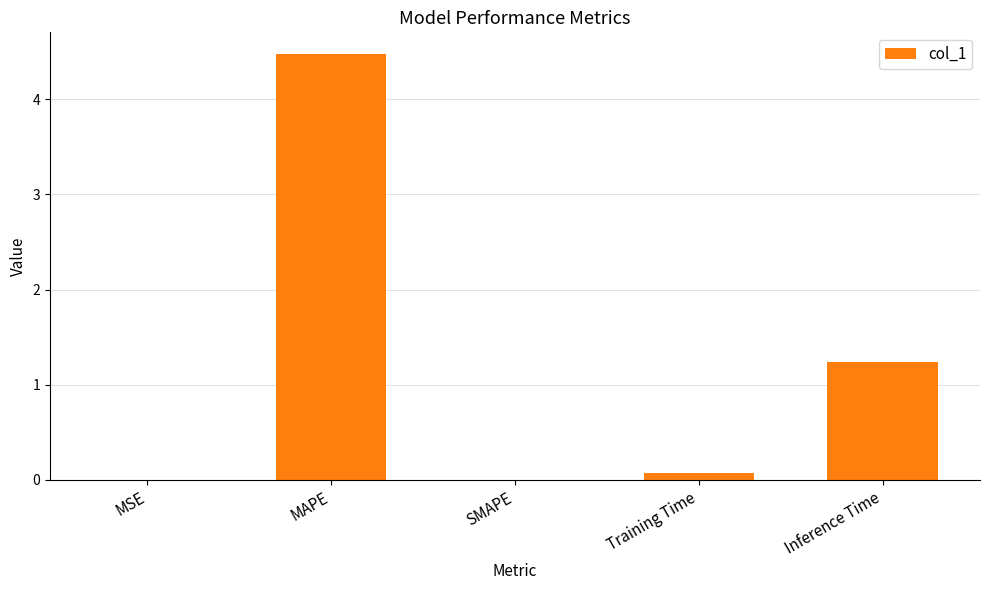

What is the difference between the values at SMAPE and Inference Time?

1.2